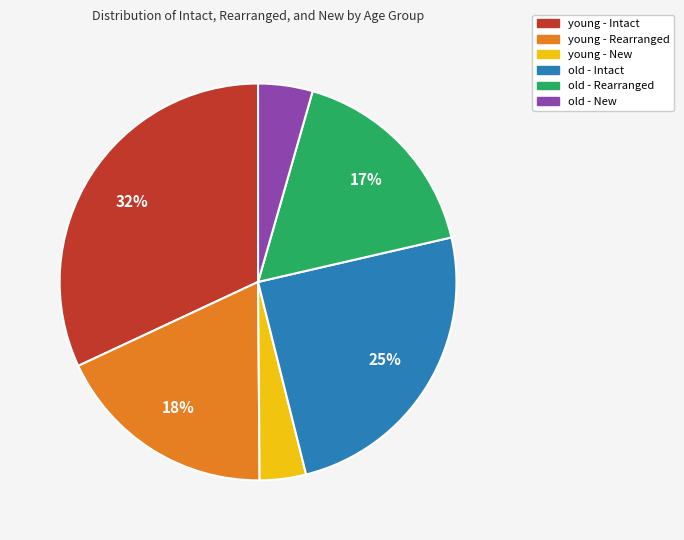

To the nearest percent, what is the combined percentage of young - New and old - New?

8%